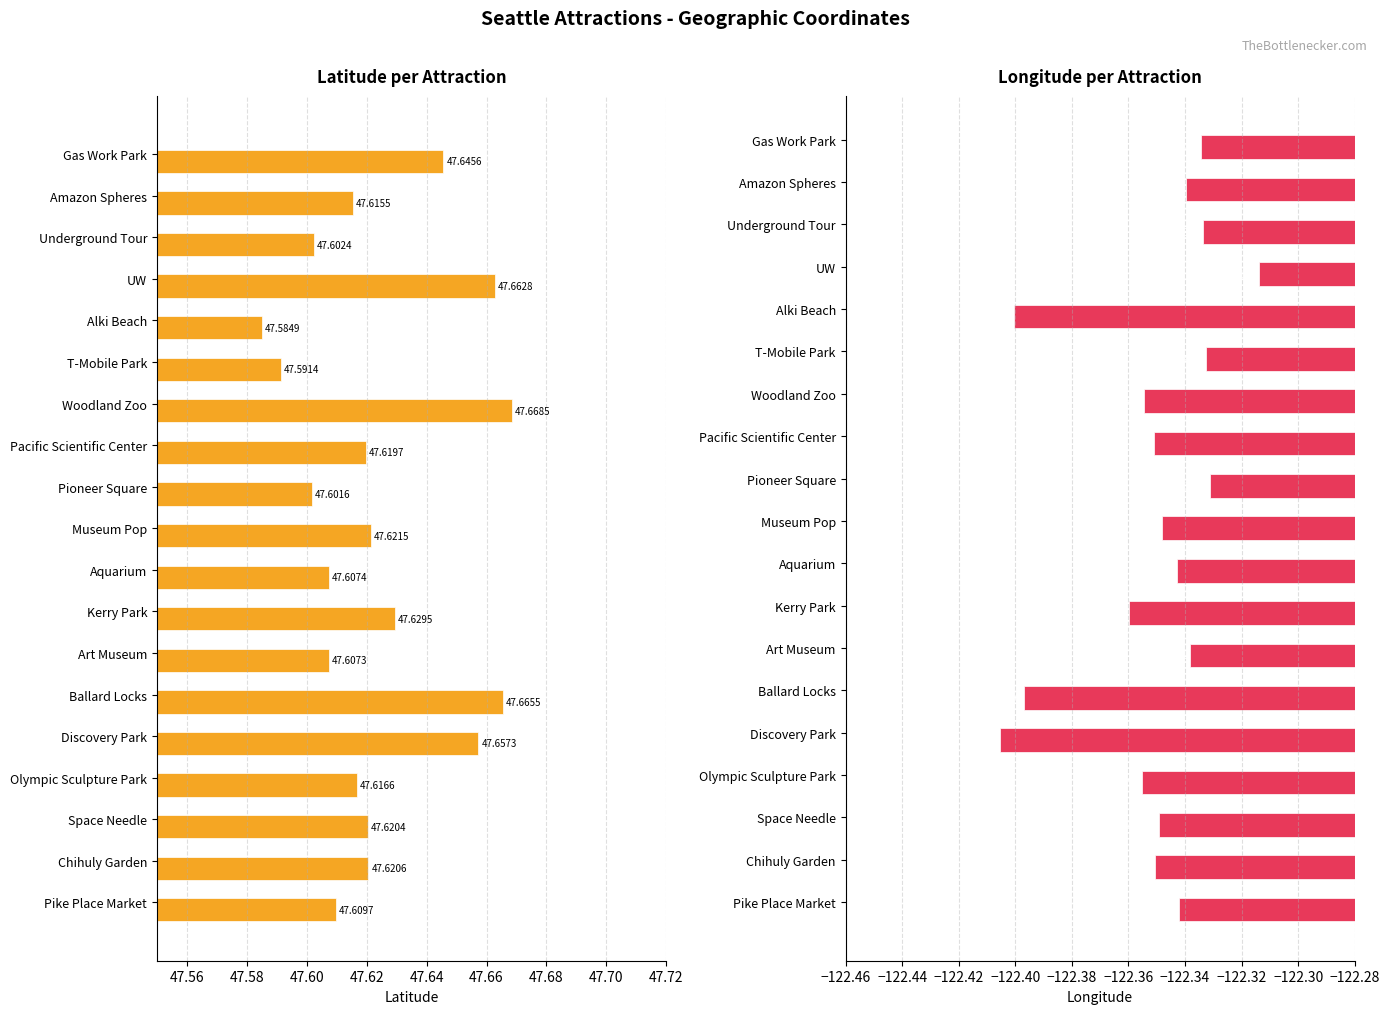

What is the total value across all series at Gas Work Park?

-74.7